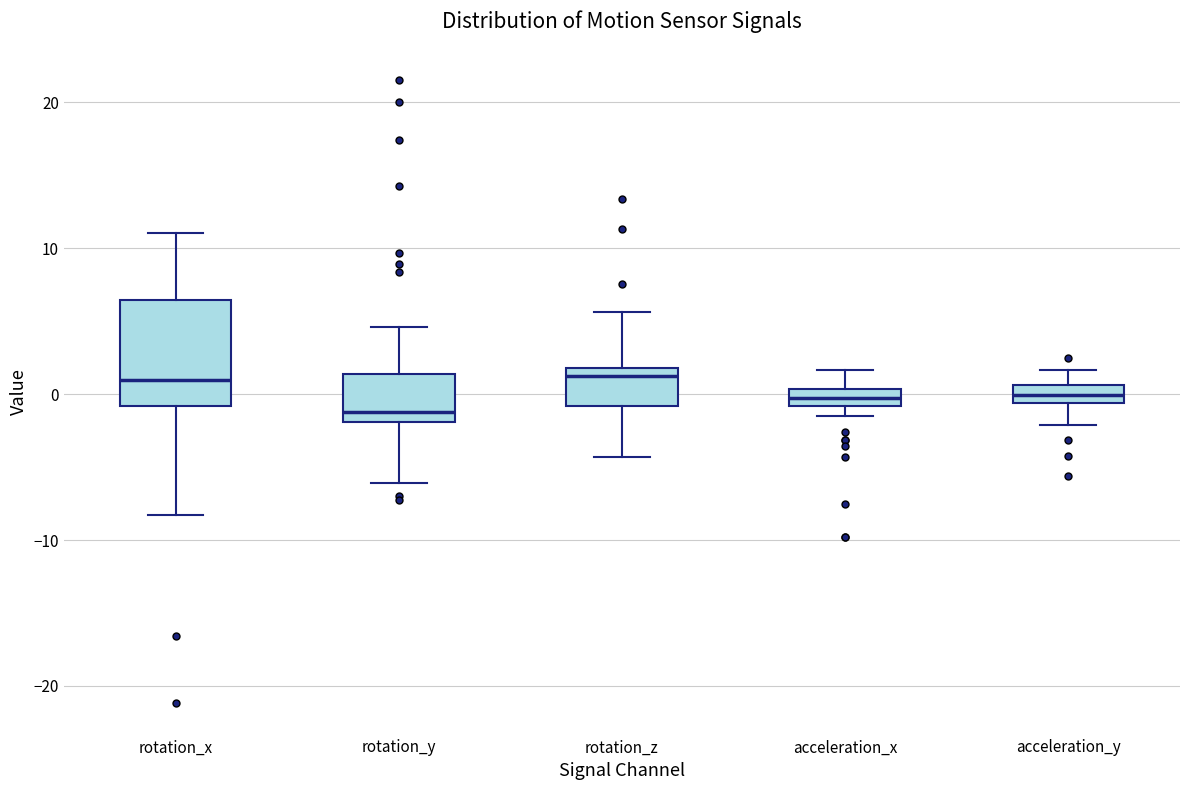

Where does the median line of the box for rotation_x sit on the y-axis? The values are not printed on the chart, so give them approximately, as read against the axis.

1